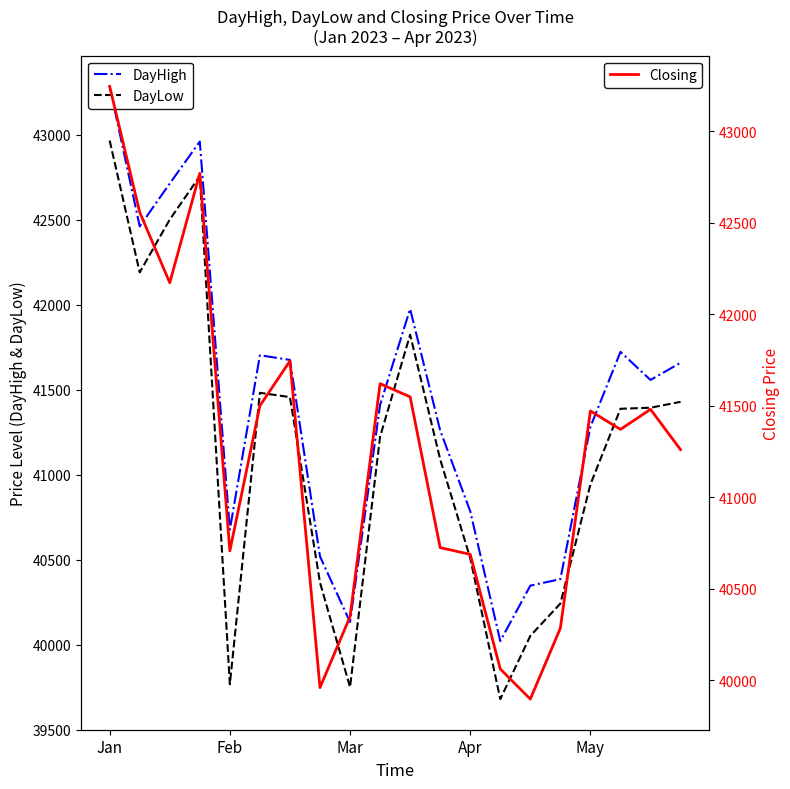

What is the sum of all DayHigh values?

828521.5